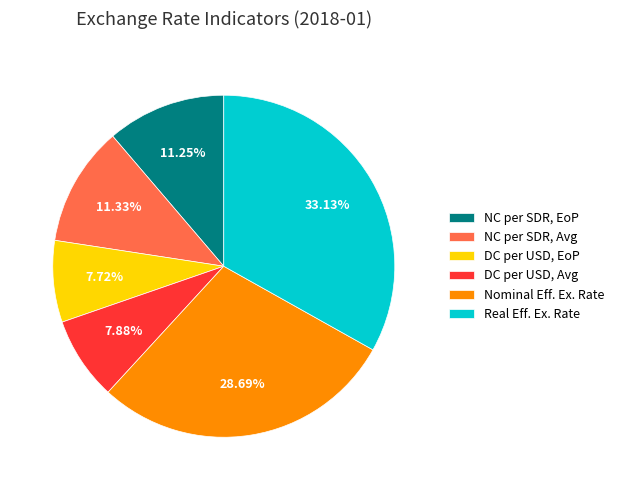

Does any single category account for the majority?

No